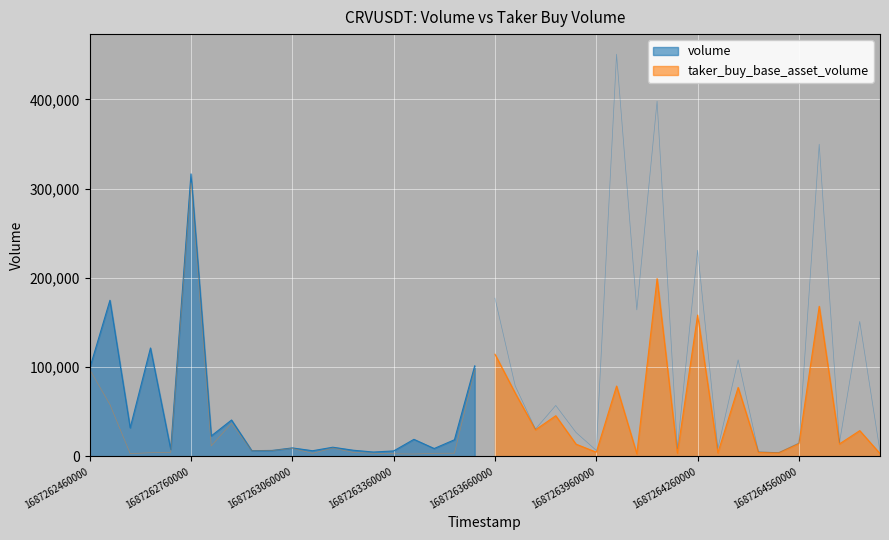

The taker_buy_base_asset_volume series shows 342865.1 at 28. True or false?

False